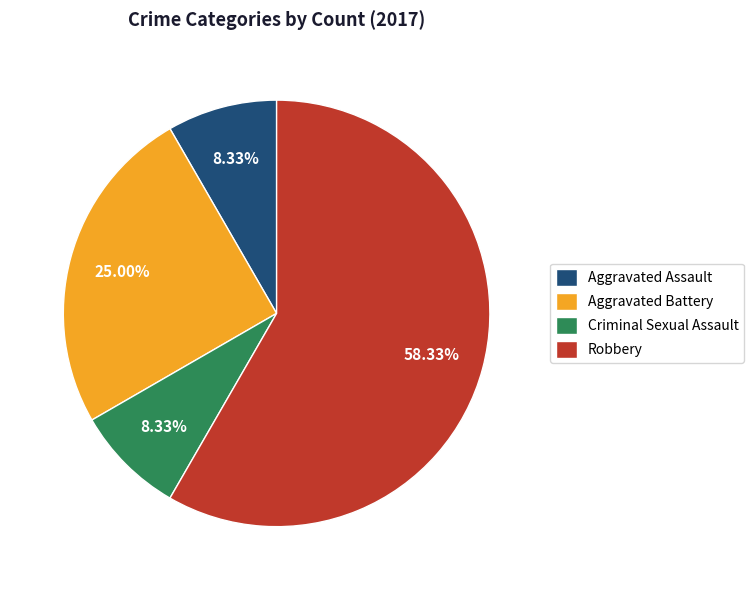

Between Aggravated Battery and Robbery, which is larger?

Robbery